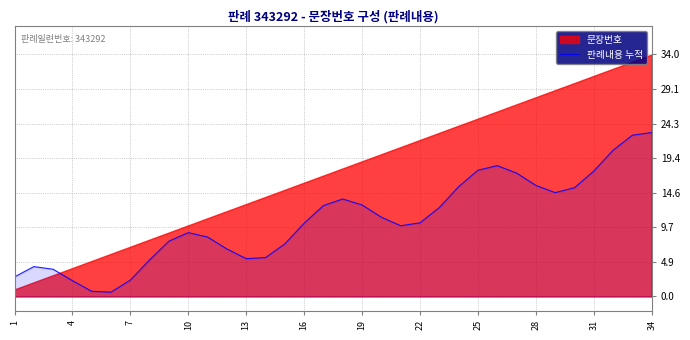

The value of 판례내용 누적 at 7 is 4.1. True or false?

False